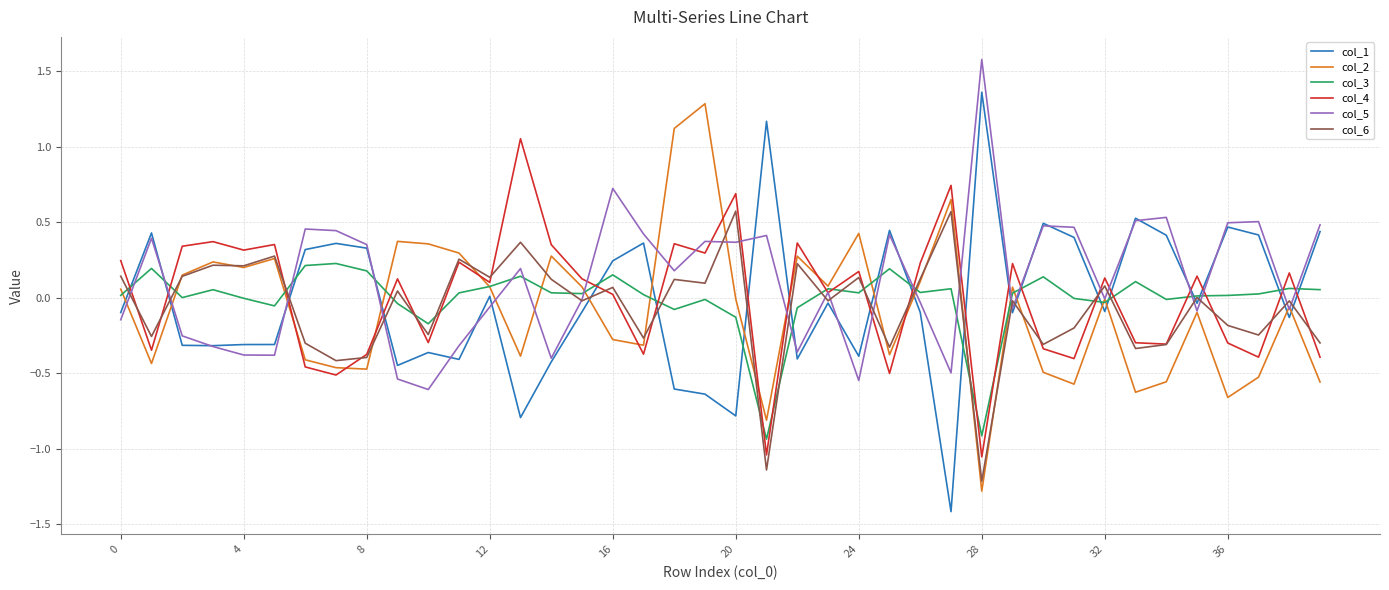

What is the minimum value for col_2?

-1.3